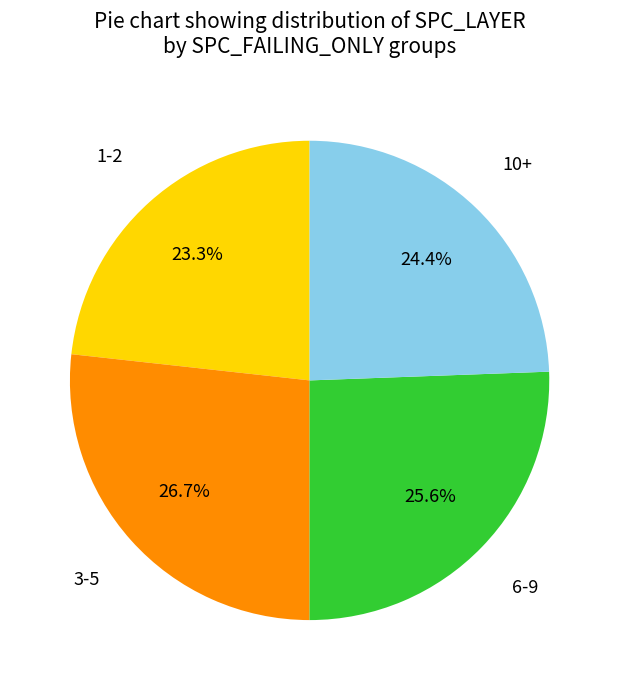

Which category has the smallest portion of the pie?

1-2